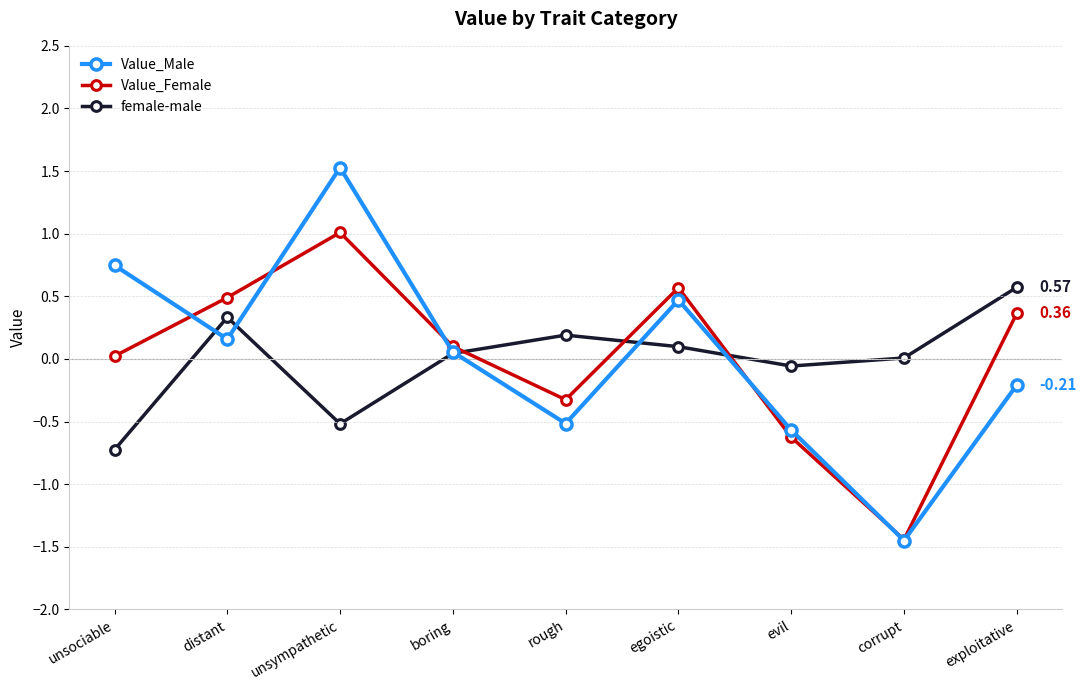

Where is the first local minimum for Value_Male?

distant